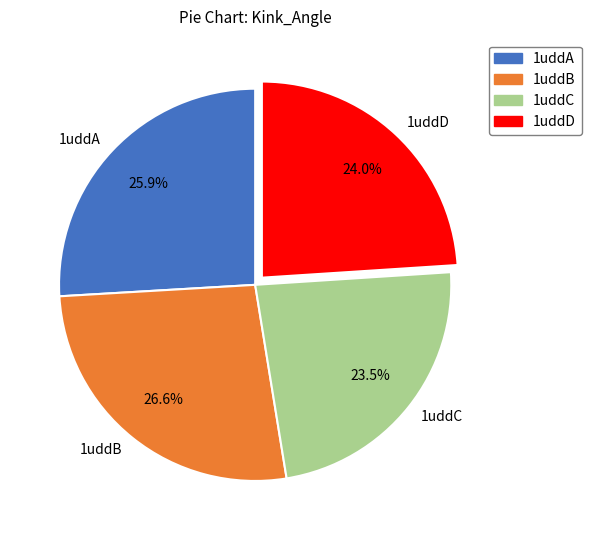

Is there a majority slice in this chart?

No